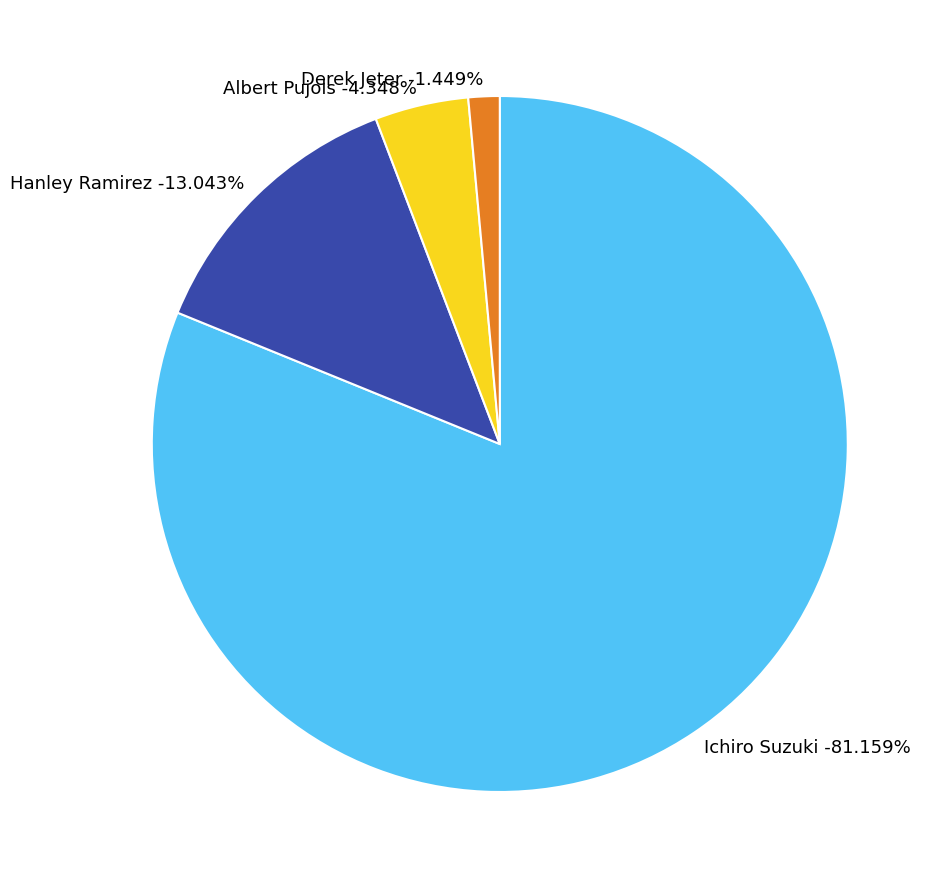

Which slice is the largest?

Ichiro Suzuki